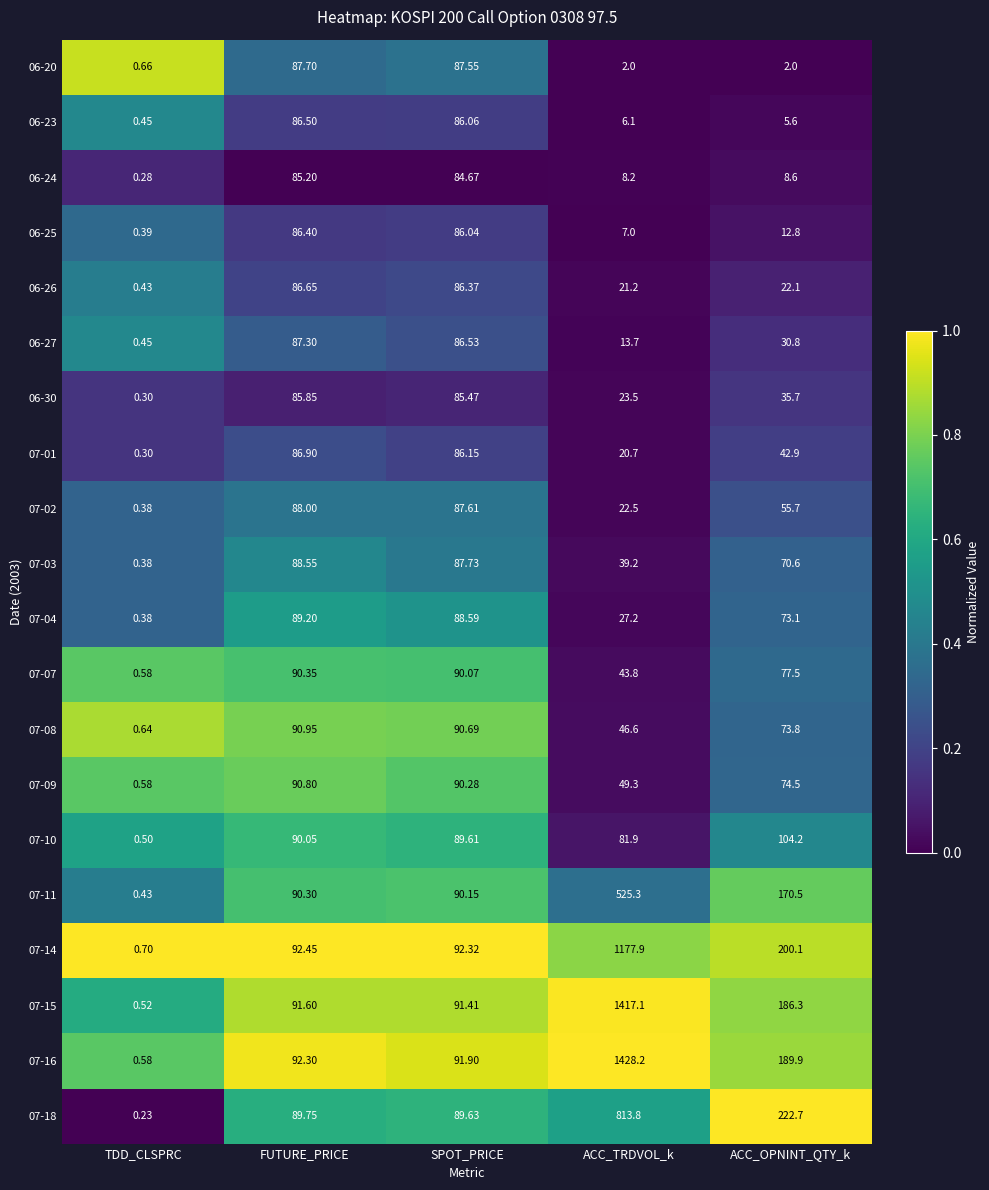

Which category has the highest value across all series?

ACC_TRDVOL_k